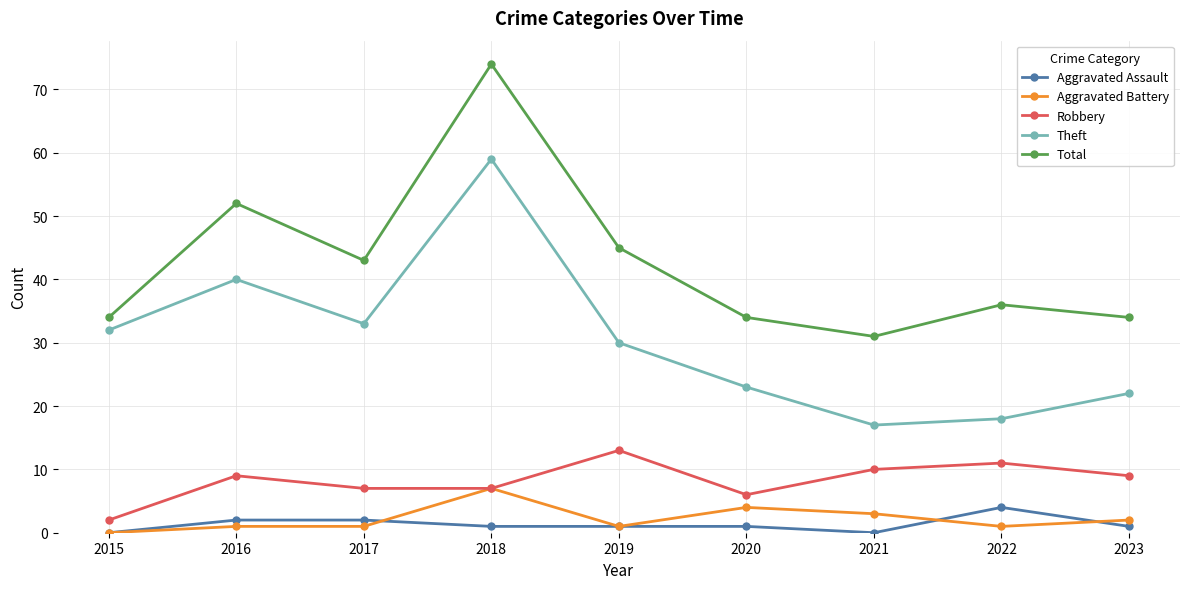

Is the value of Aggravated Battery at 2018 greater than the value of Total at 2021?

No